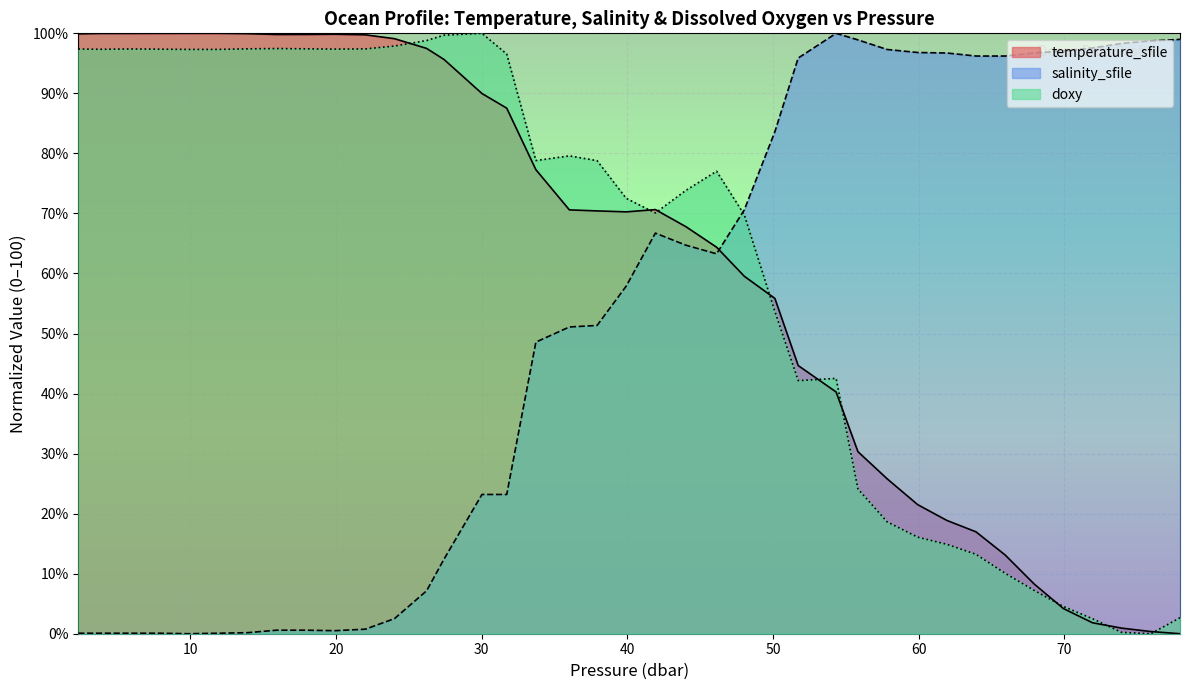

List the series in order of their peak value, highest first.

temperature_sfile, salinity_sfile, doxy